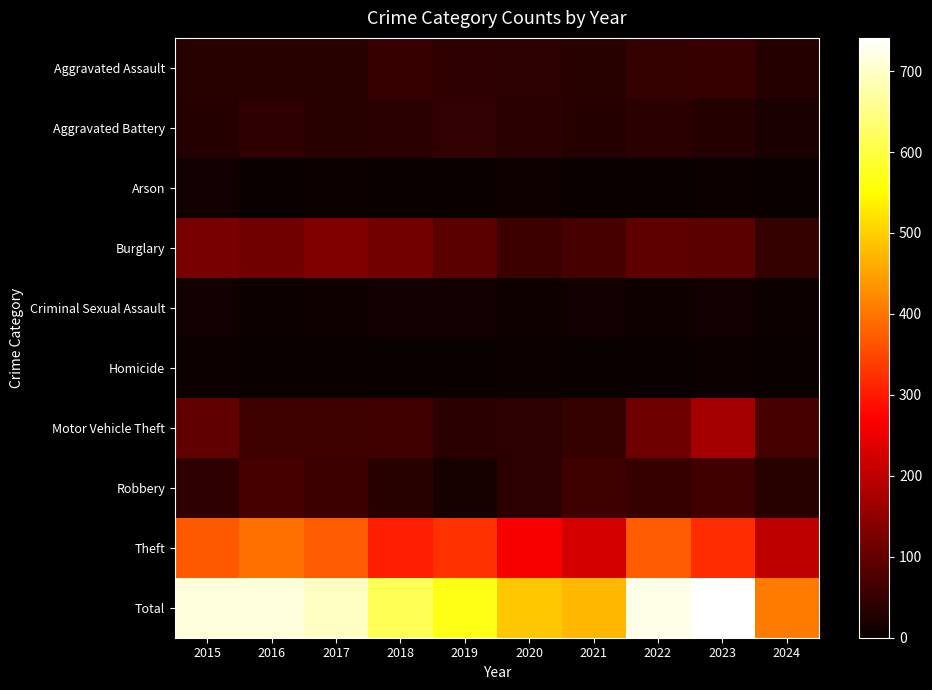

At how many categories does at least one series exceed 270?

10